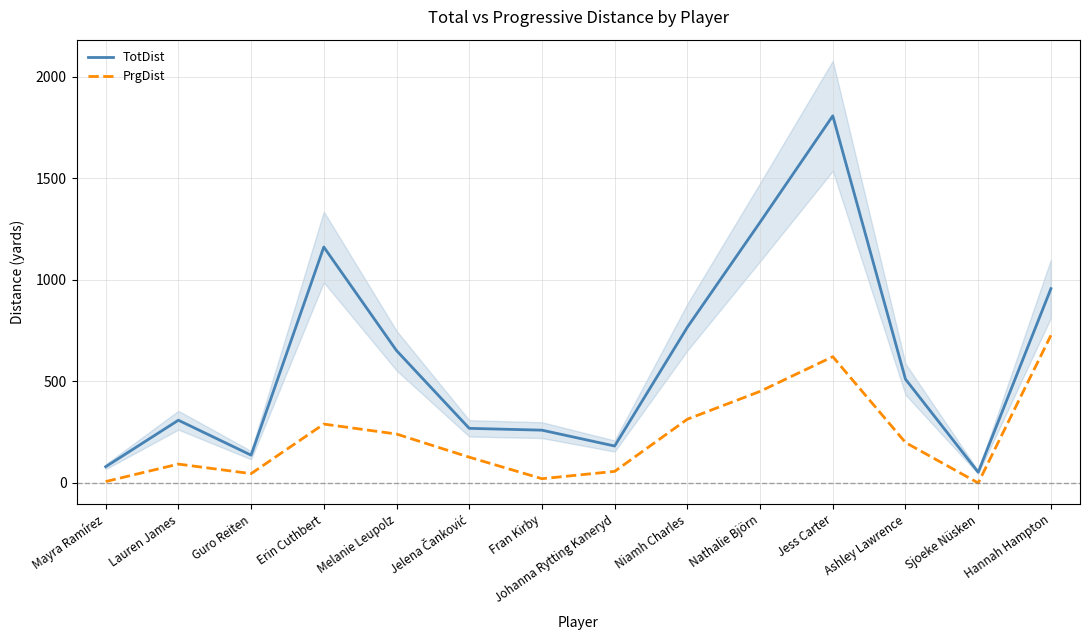

List the series in order of their overall mean, lowest first.

PrgDist, TotDist